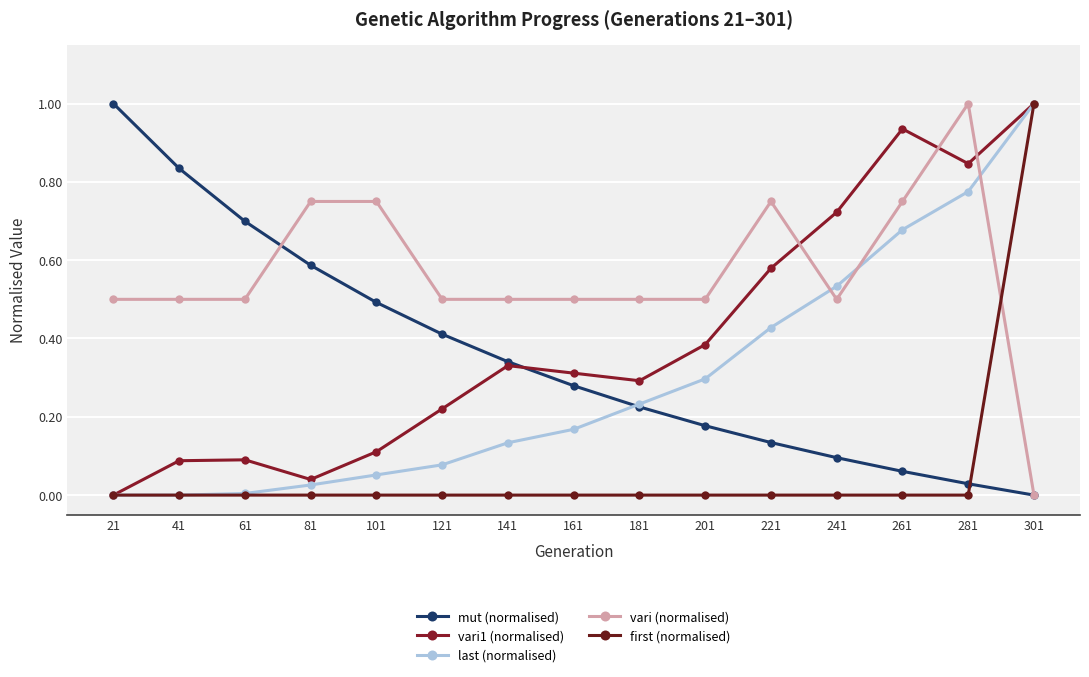

Reading left to right, extract all data points from this chart.

mut (normalised): 1.0	0.8	0.7	0.6	0.5	0.4	0.3	0.3	0.2	0.2	0.1	0.1	0.1	0.0	0.0
vari1 (normalised): 0.0	0.1	0.1	0.0	0.1	0.2	0.3	0.3	0.3	0.4	0.6	0.7	0.9	0.8	1.0
last (normalised): 0.0	0.0	0.0	0.0	0.1	0.1	0.1	0.2	0.2	0.3	0.4	0.5	0.7	0.8	1.0
vari (normalised): 0.5	0.5	0.5	0.8	0.8	0.5	0.5	0.5	0.5	0.5	0.8	0.5	0.8	1.0	0.0
first (normalised): 0.0	0.0	0.0	0.0	0.0	0.0	0.0	0.0	0.0	0.0	0.0	0.0	0.0	0.0	1.0